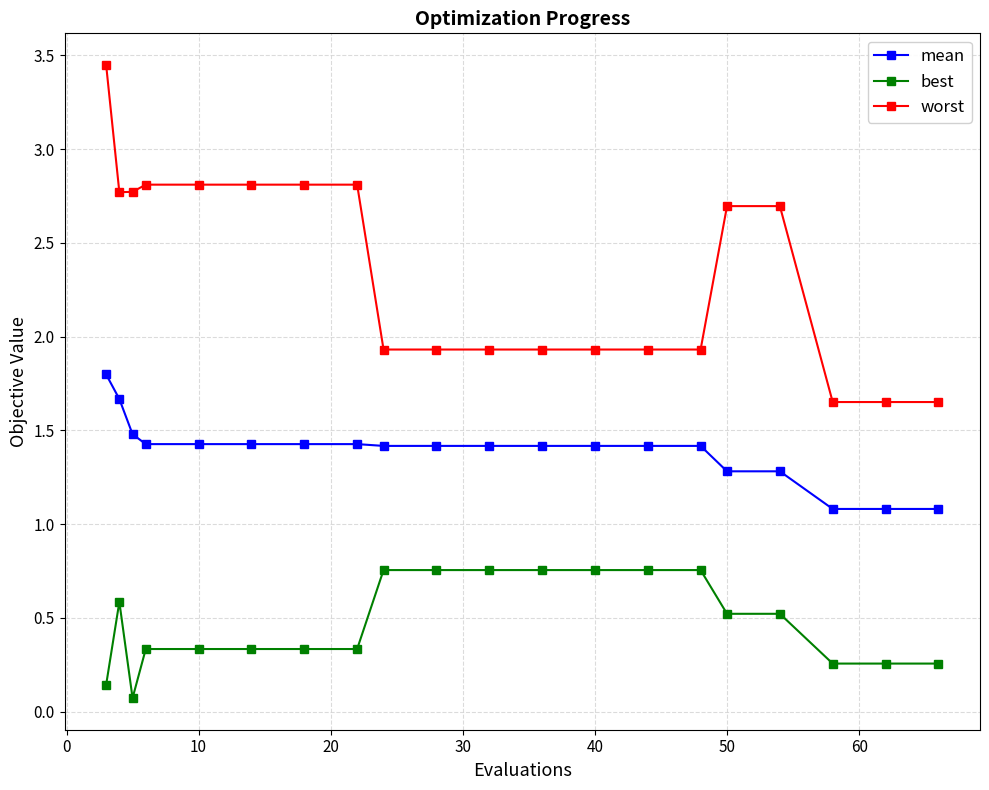

What is the sum of all best values?

9.6